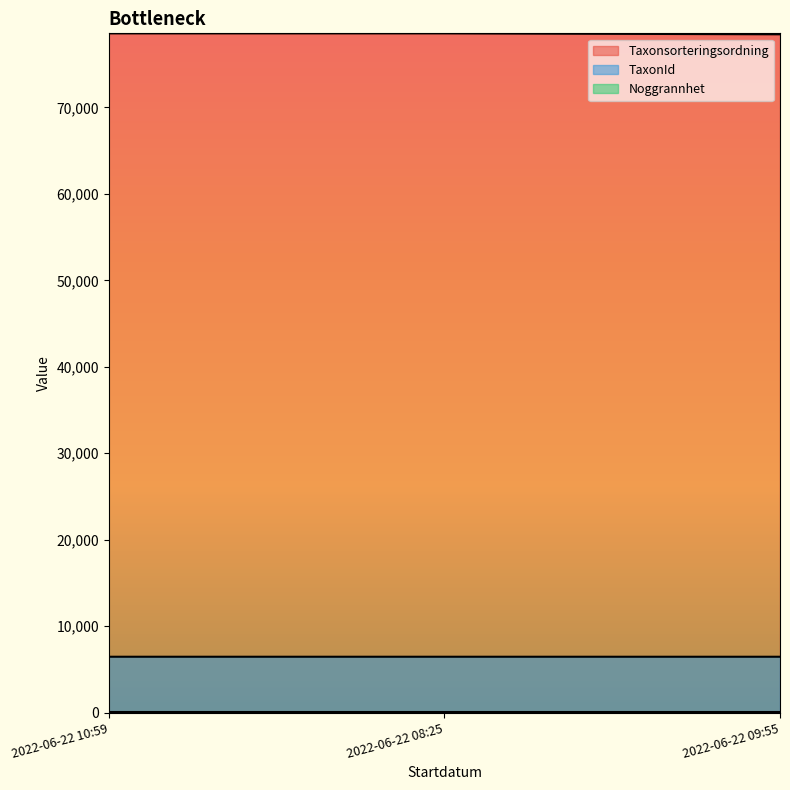

What is the average value of the Taxonsorteringsordning series?

78532